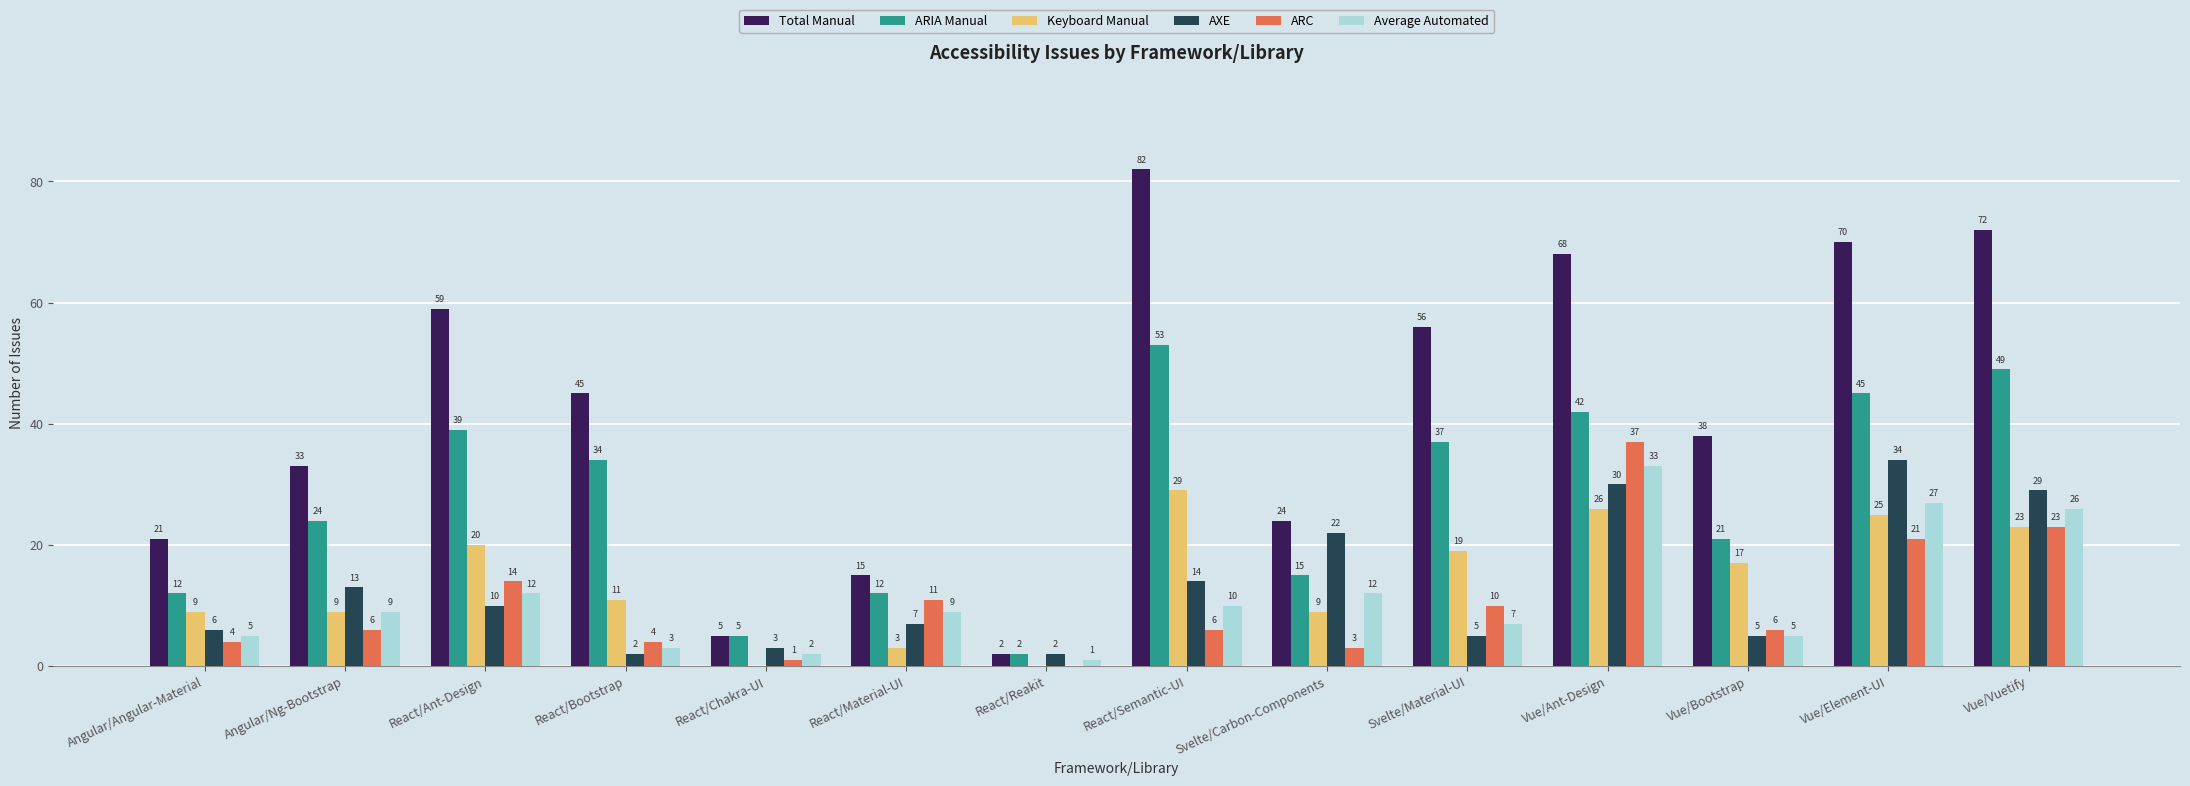

The ARIA Manual series shows 49 at Vue/Vuetify. True or false?

True